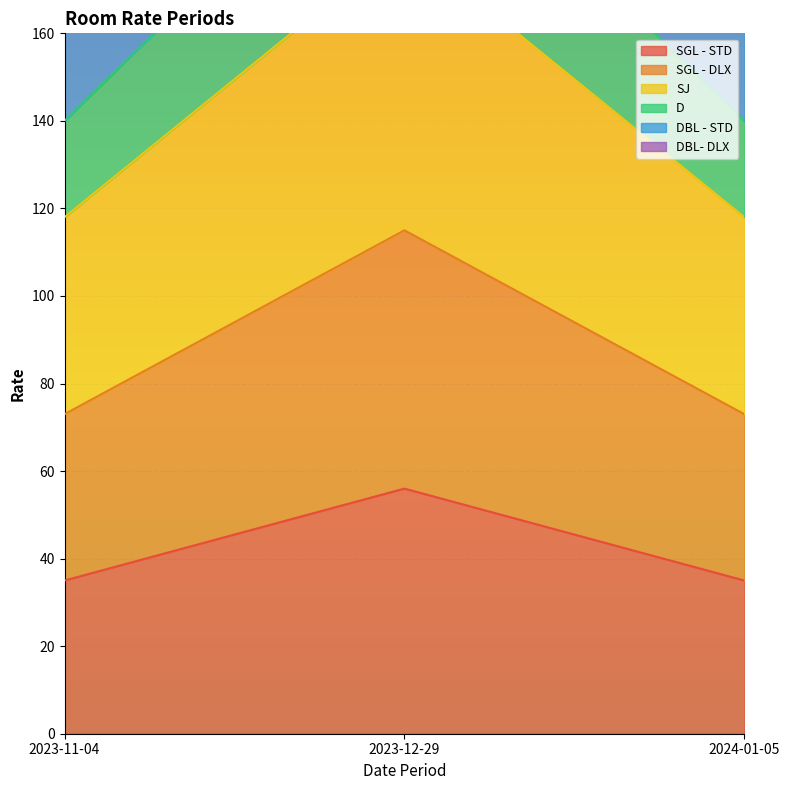

What is the smallest value displayed?

35